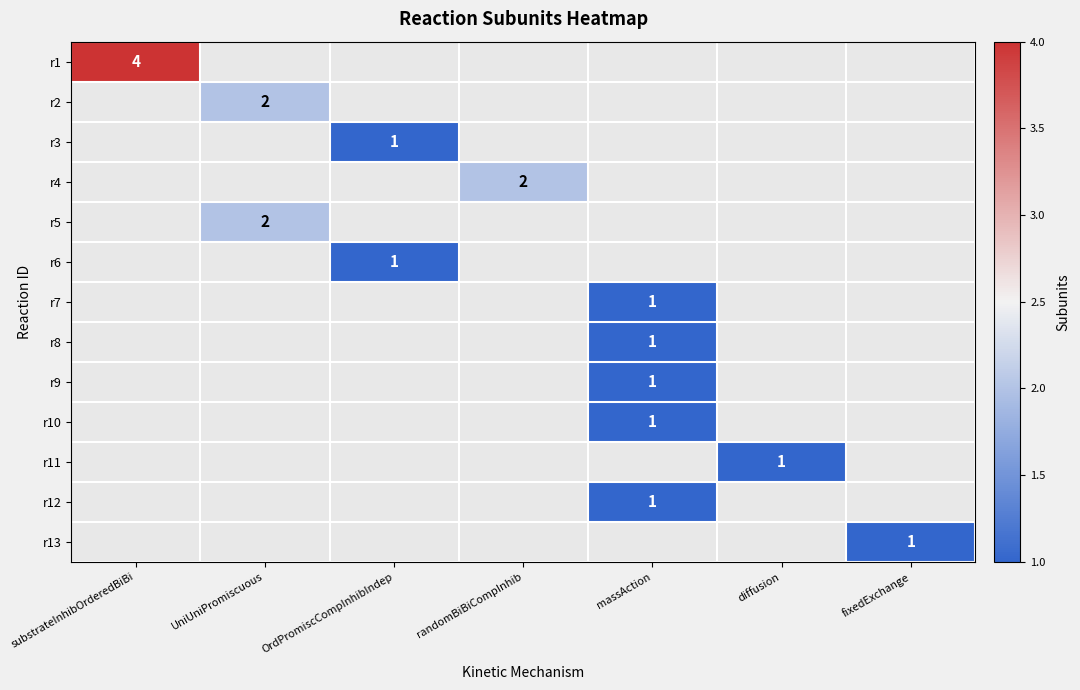

How many values in r4 are above zero?

1